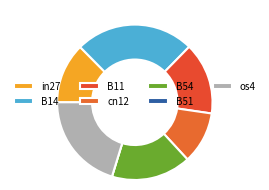

What is the change in value from in27 to os4?

+0.2